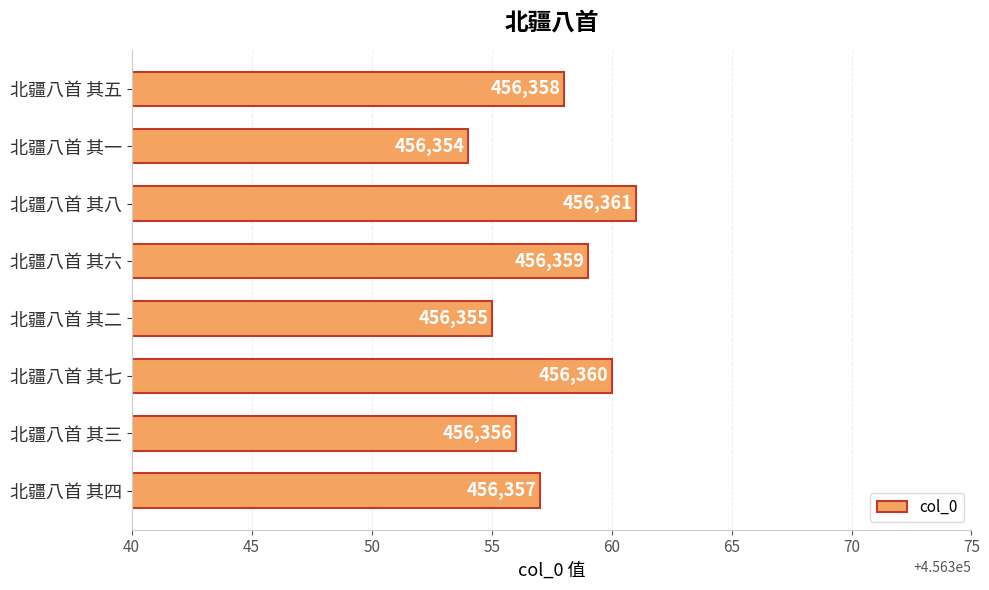

How many values are between 456356 and 456360?

5